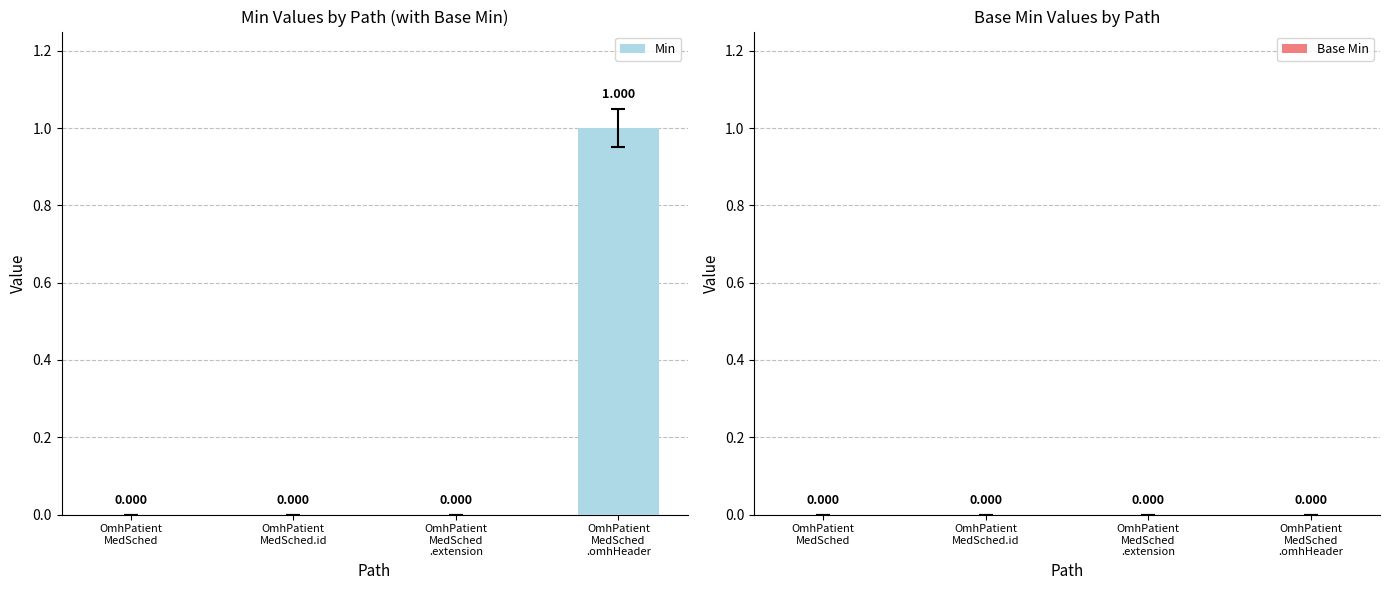

Count the number of categories in the chart.

4